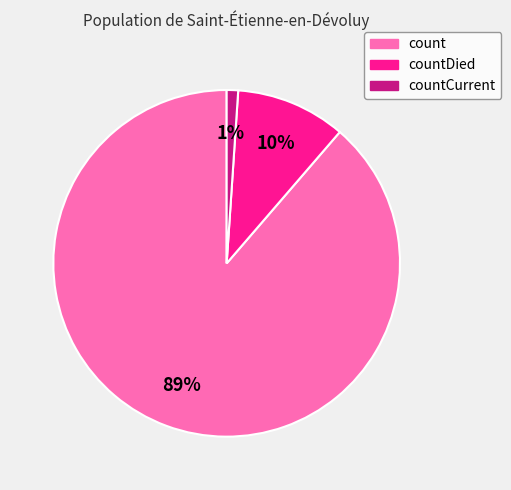

Is it true that countDied is 5% of the pie?

False